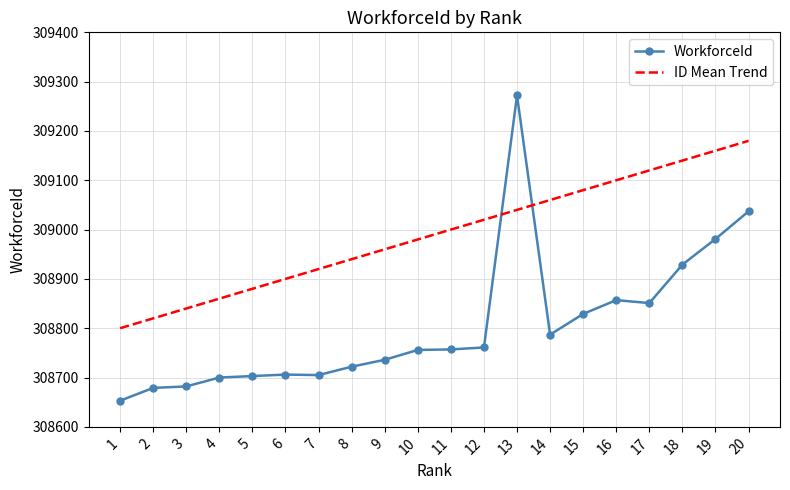

The WorkforceId series shows 308851 at 17. True or false?

True